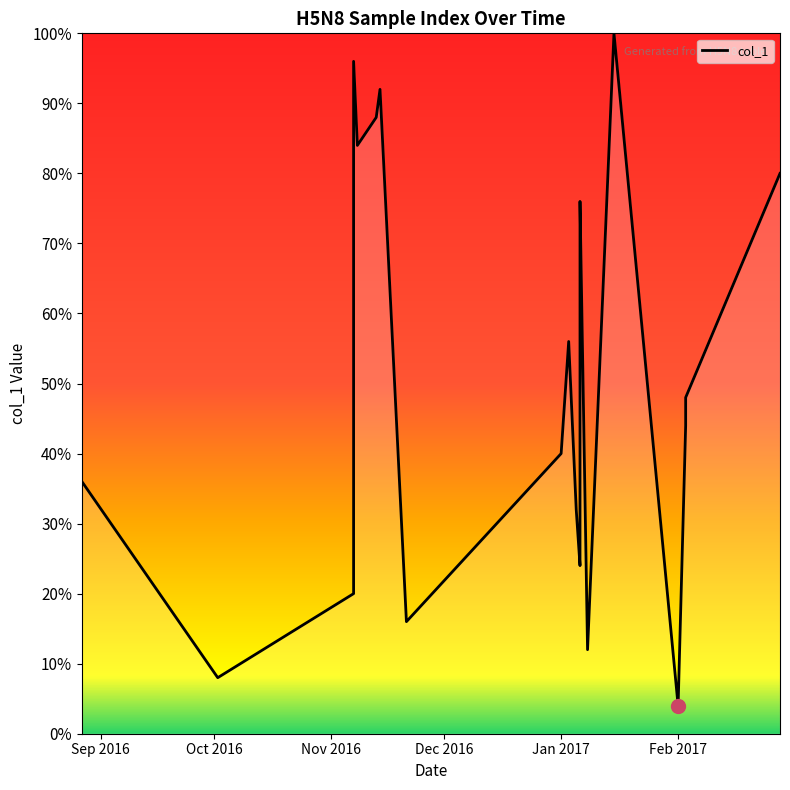

How many interior local valleys (lower than both neighbors) does the data have?

6